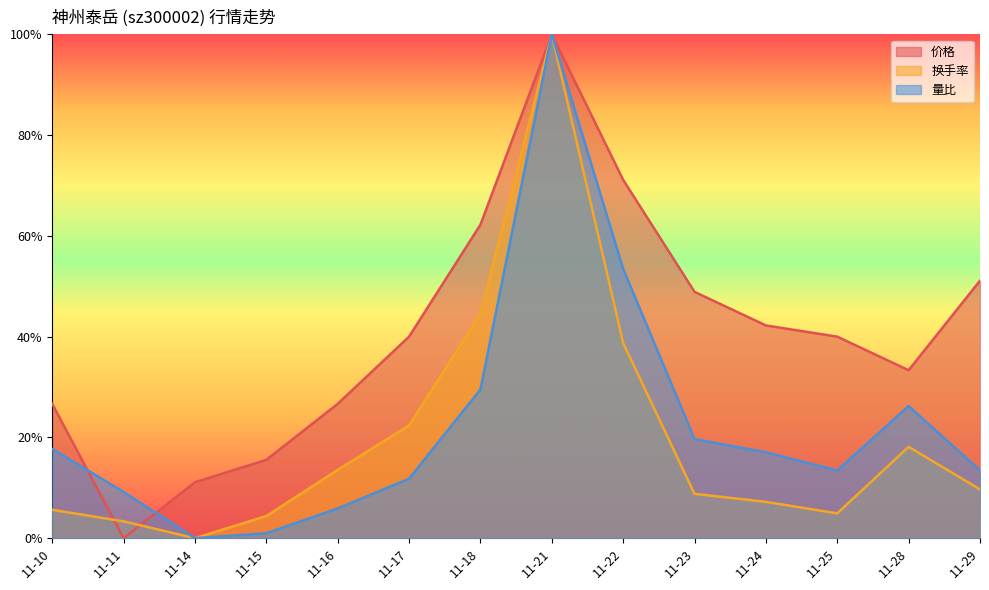

How many categories are shown in the chart?

14